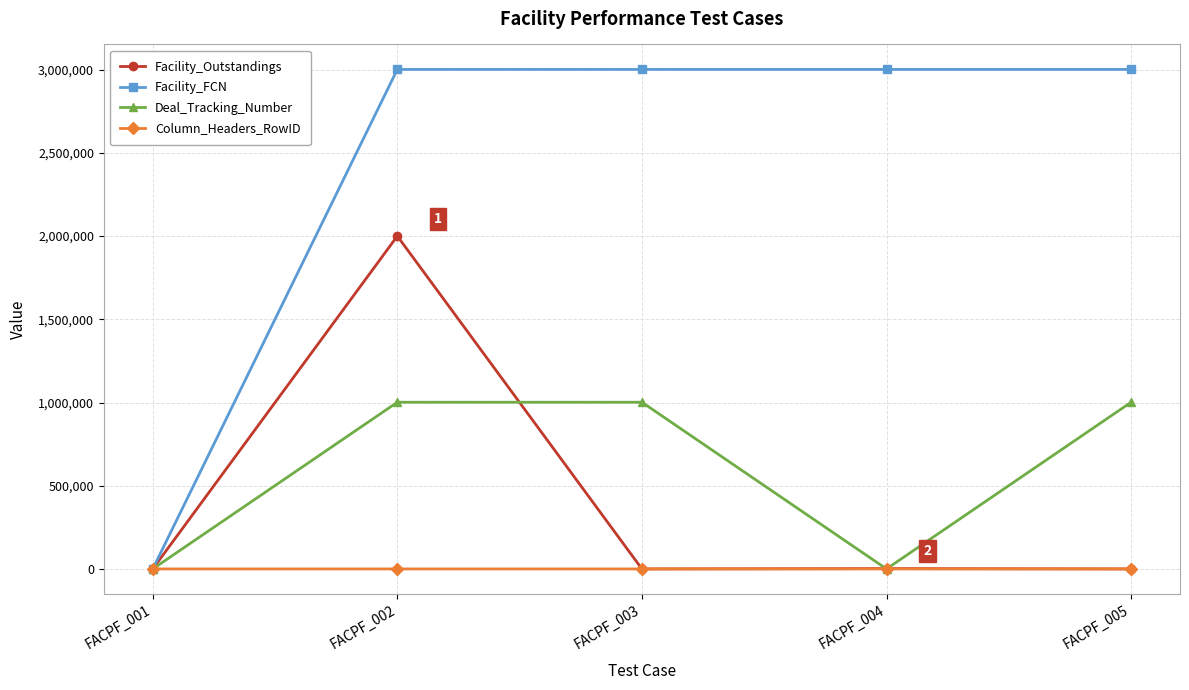

True or false: Facility_Outstandings has more than 0 points higher than both neighbors.

True